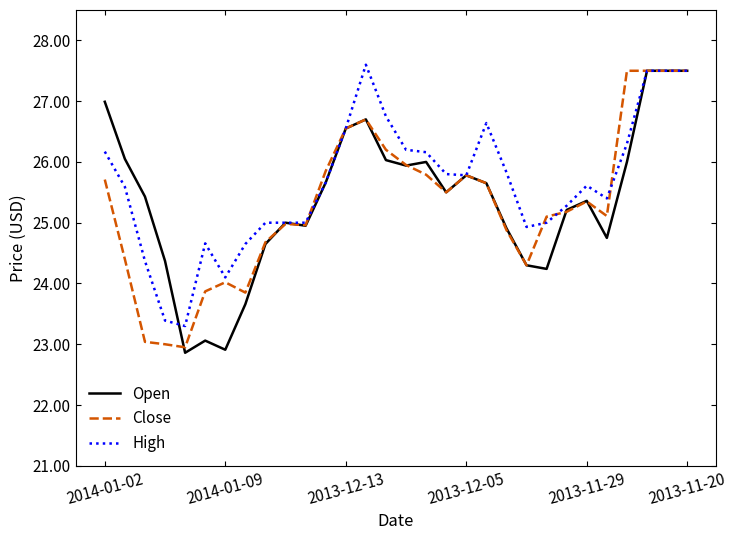

What is the minimum value shown in the chart?

22.9